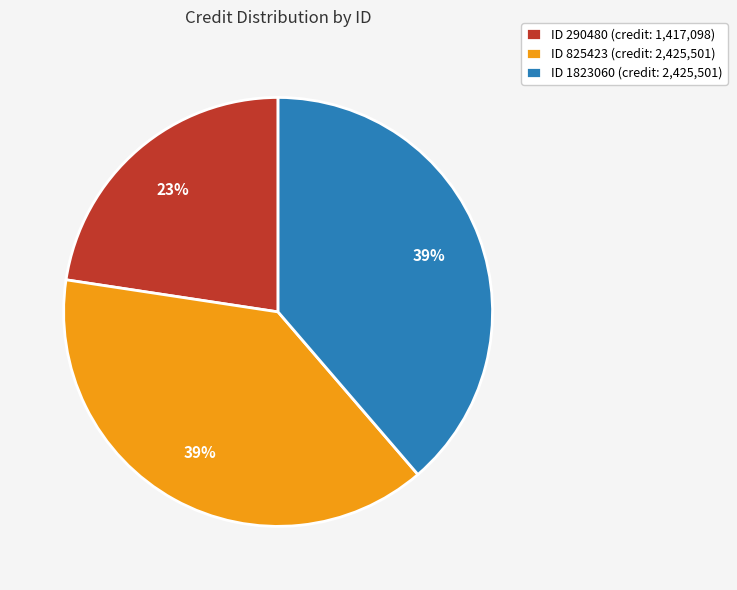

To the nearest percent, what is the average slice percentage?

33%